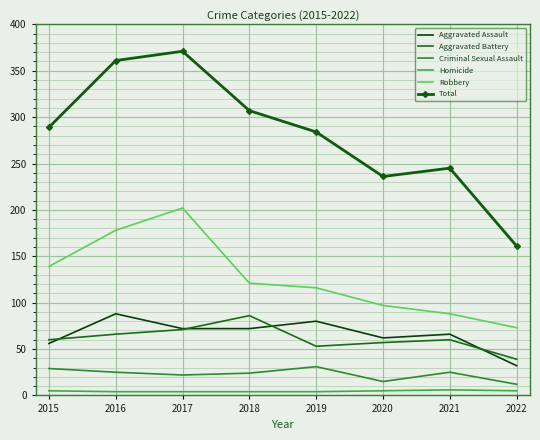

True or false: Homicide and Aggravated Battery intersect in this chart.

False